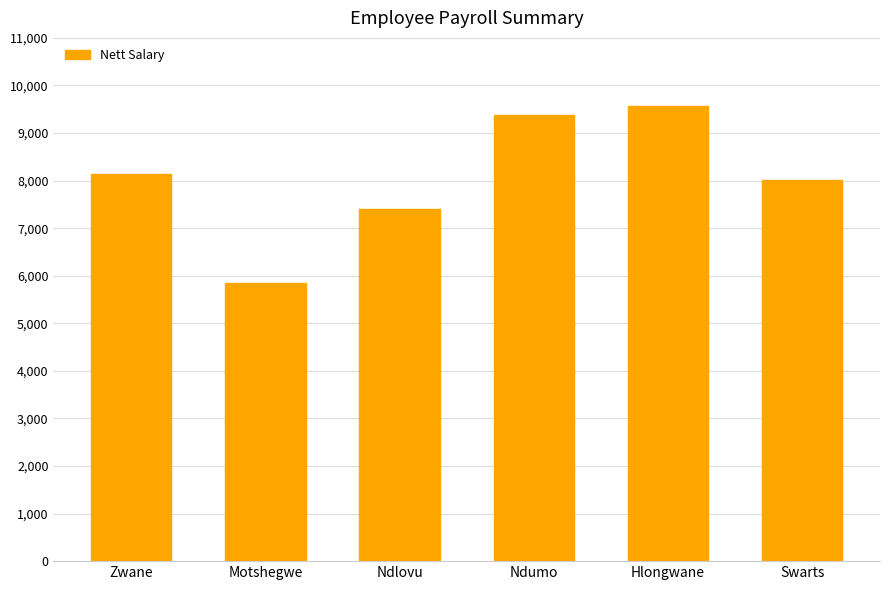

Approximately how many times larger is the value at Zwane compared to Hlongwane?

0.9